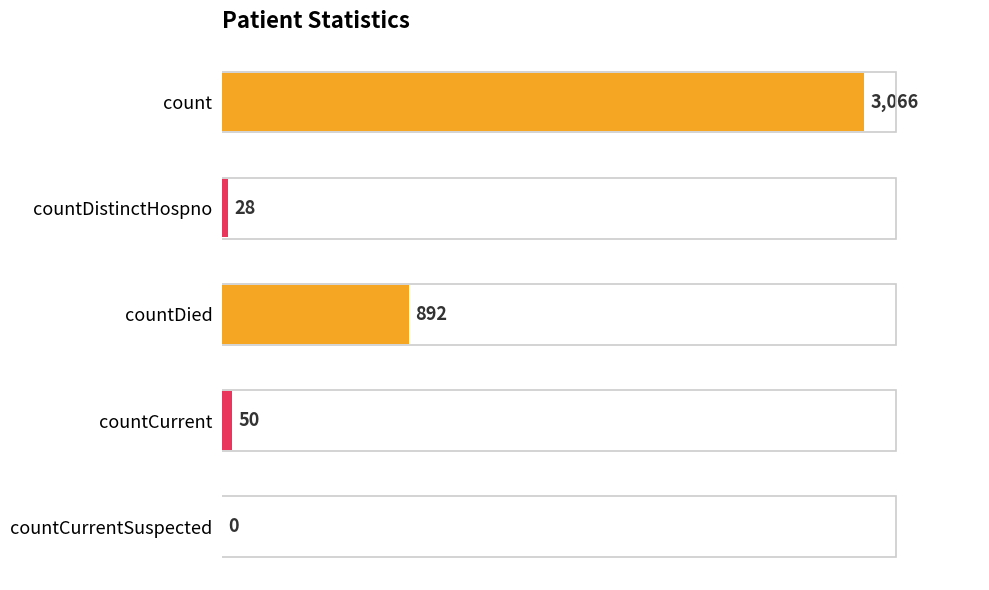

Reading top to bottom, list all the values displayed in this chart.

count=3066	countDistinctHospno=28	countDied=892	countCurrent=50	countCurrentSuspected=0